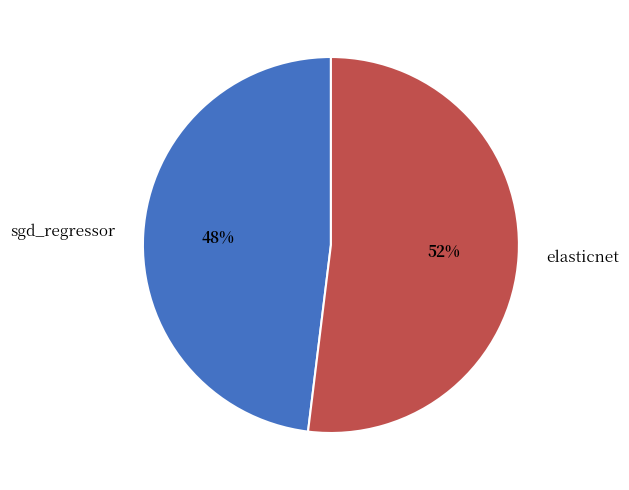

Is it true that sgd_regressor is 36% of the pie?

False